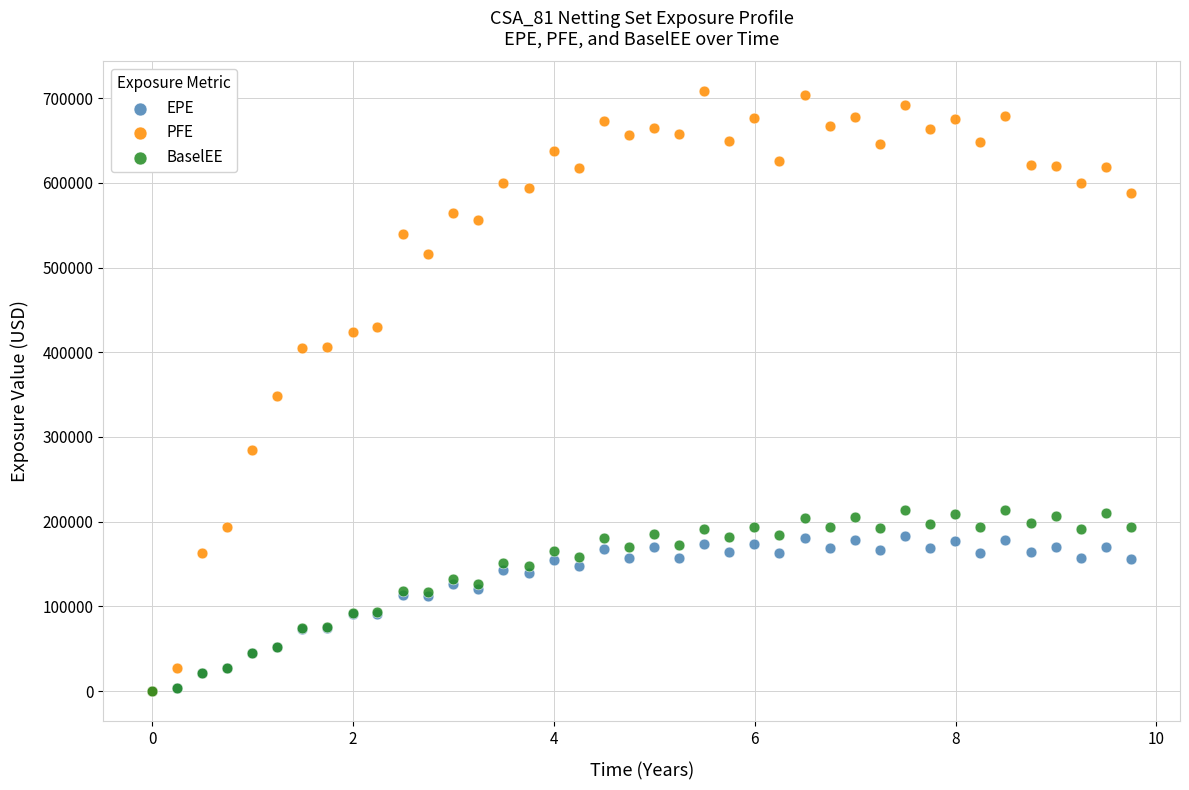

What are all the series names shown in the legend?

EPE, PFE, BaselEE